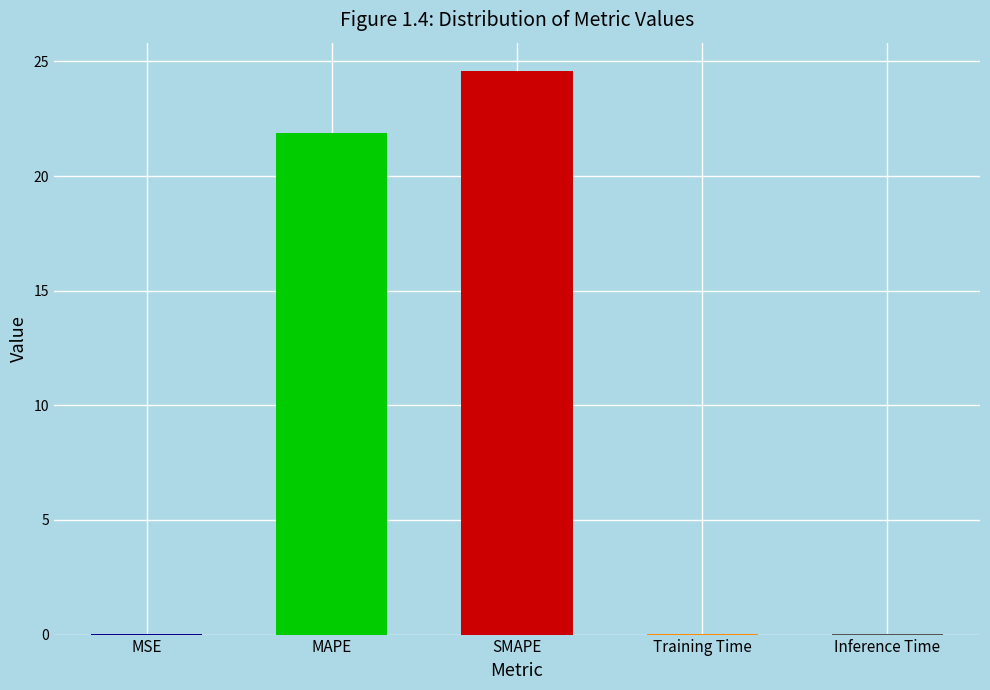

What is the maximum value shown in the chart?

24.6